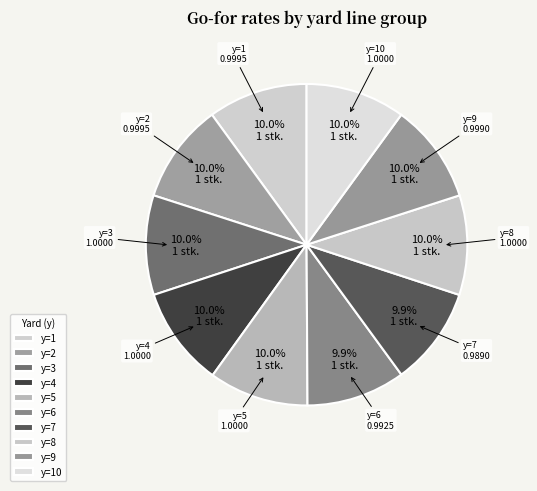

Does any single category account for the majority?

No